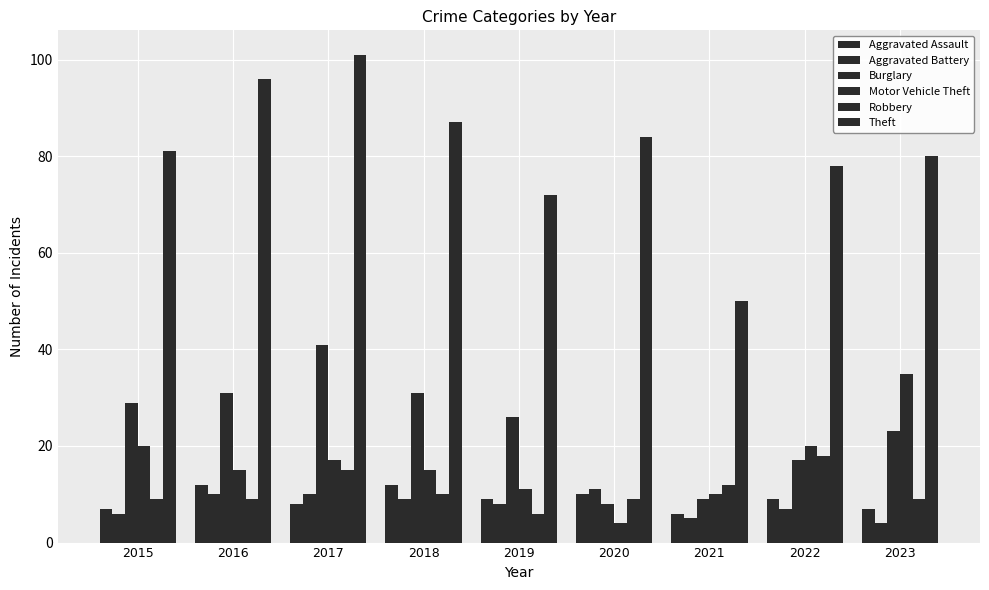

What is the difference between the maximum and second lowest values in the Burglary series?

32